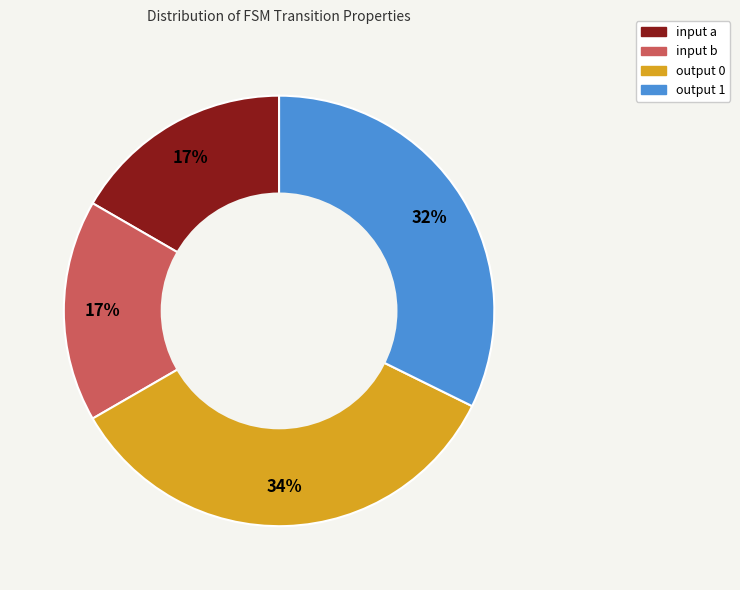

Between input a and output 0, which is larger?

output 0